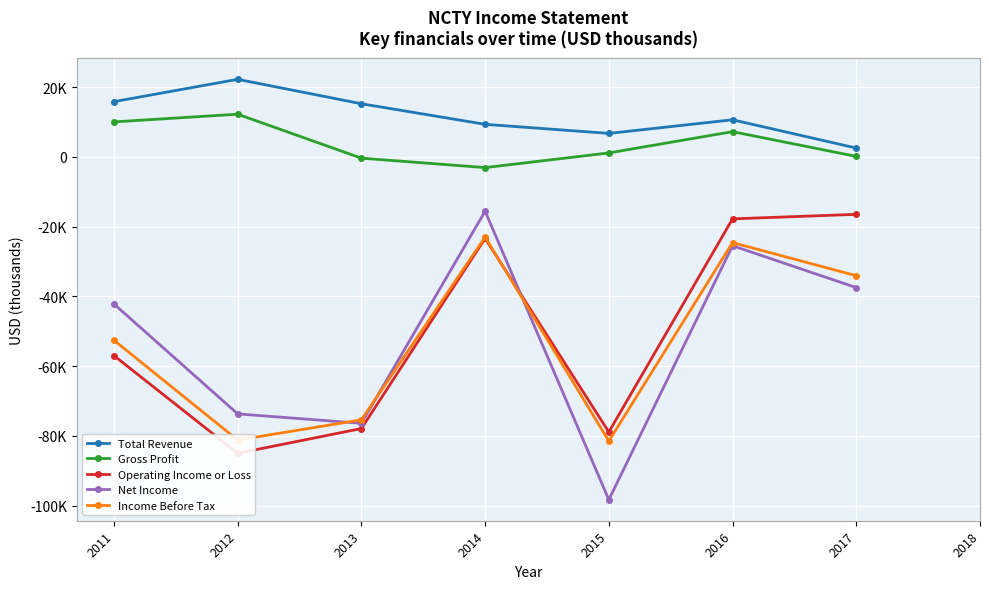

True or false: Gross Profit and Total Revenue intersect in this chart.

False